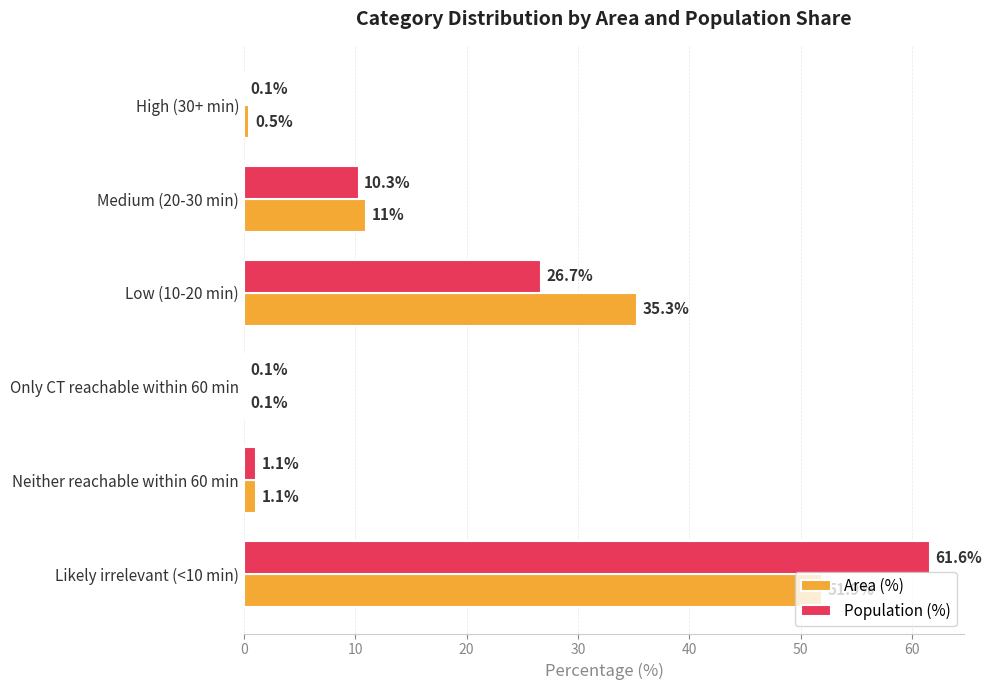

How many data points in Population (%) are above 10?

3